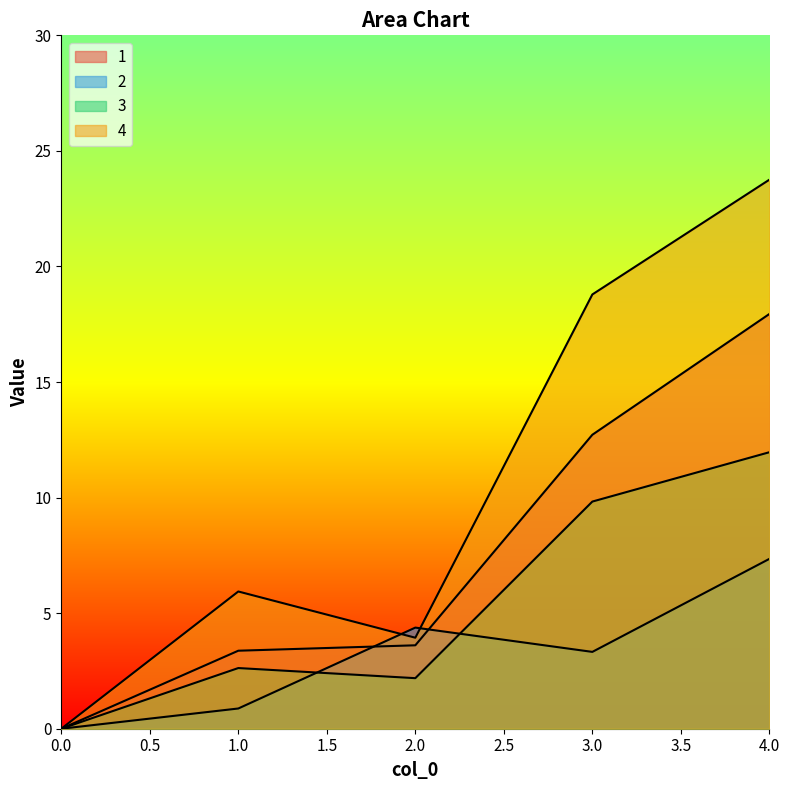

What is the spread (max minus min) of values at 2?

2.2